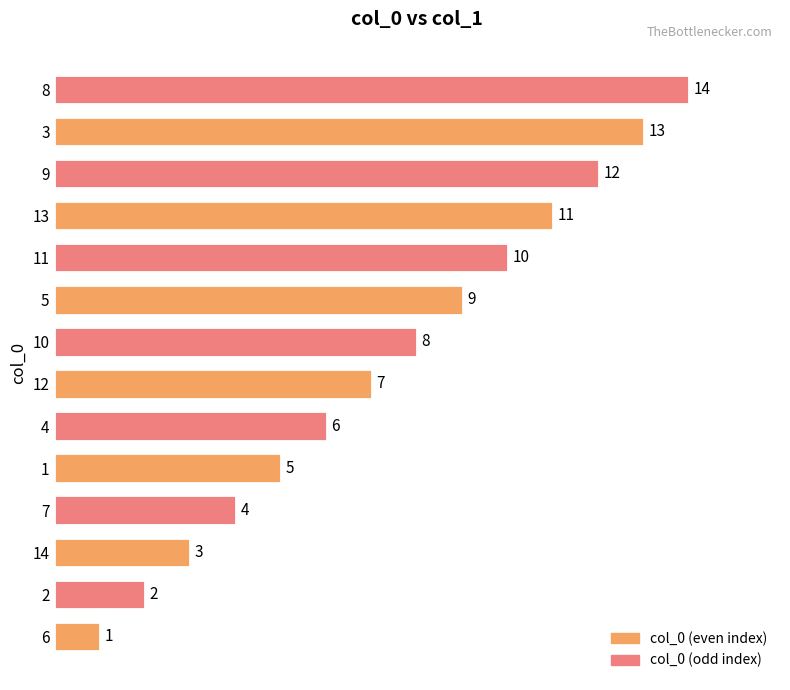

List the labels in order of value, smallest first.

6, 2, 14, 7, 1, 4, 12, 10, 5, 11, 13, 9, 3, 8